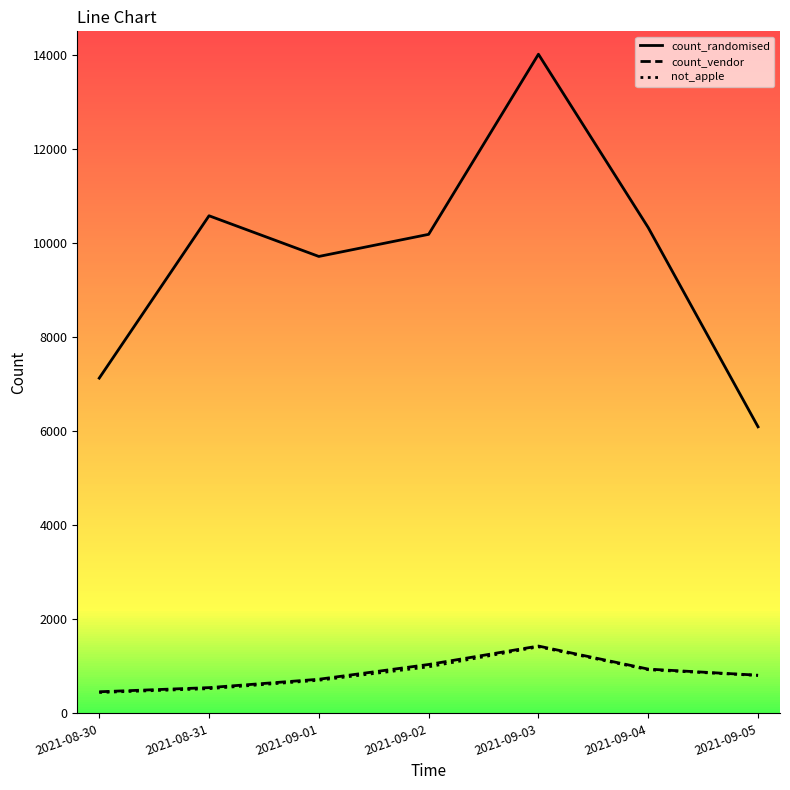

List the labels in order of count_randomised value, largest first.

2021-09-03, 2021-08-31, 2021-09-04, 2021-09-02, 2021-09-01, 2021-08-30, 2021-09-05